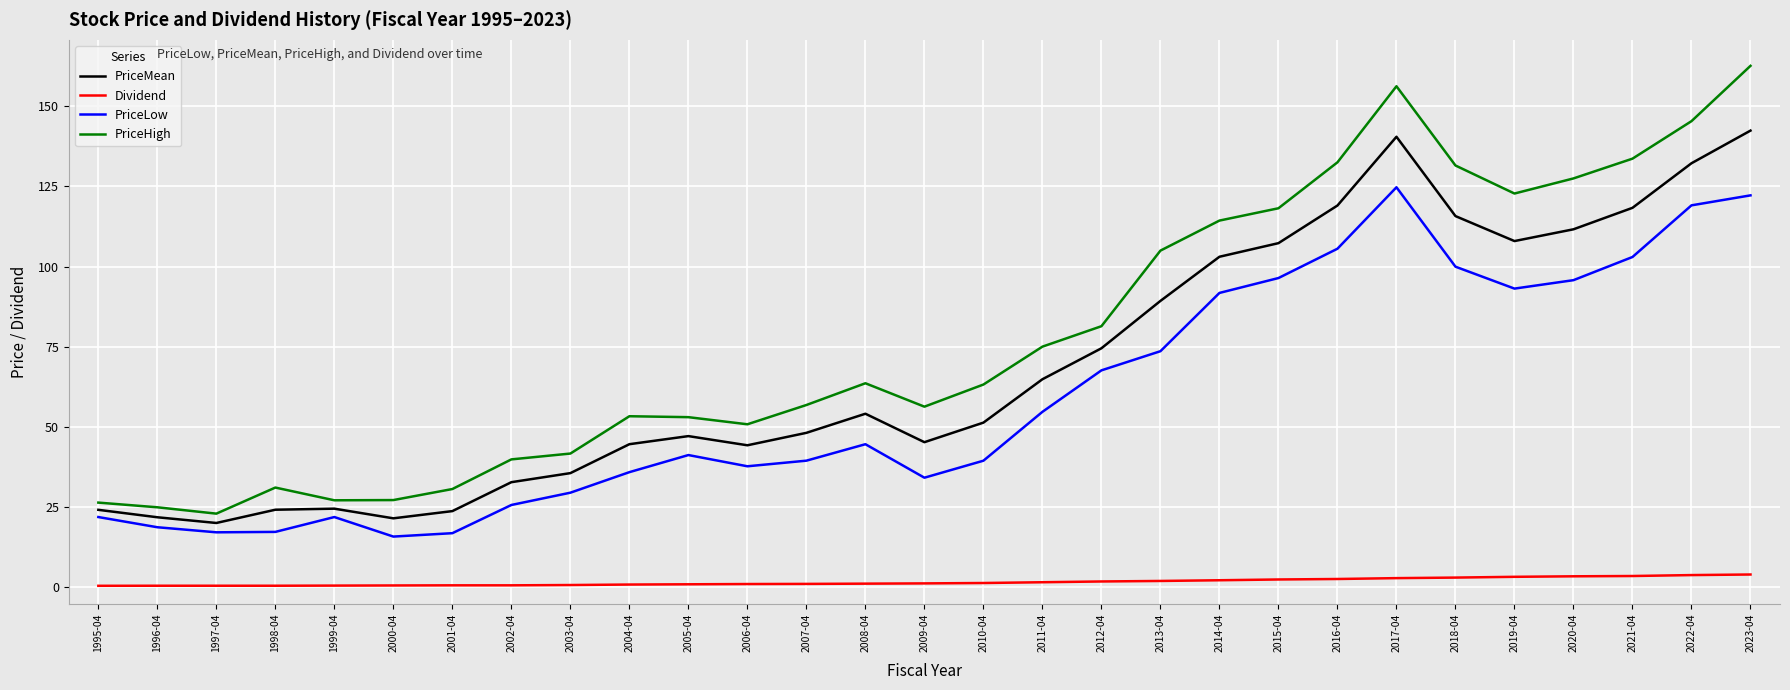

Is the value of PriceLow at 2004-04 greater than the value of PriceHigh at 2000-04?

Yes